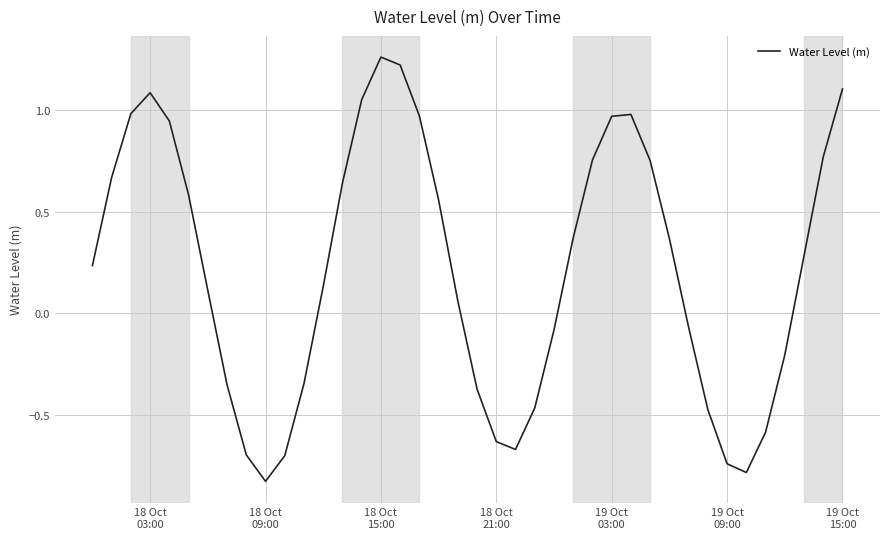

What is the difference between the maximum and minimum values?

2.1